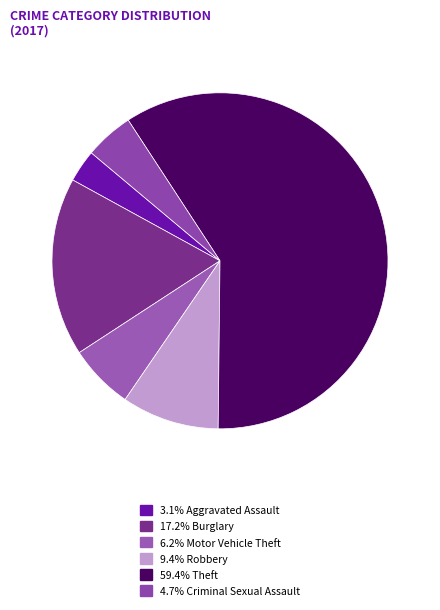

Is there a majority slice in this chart?

Yes